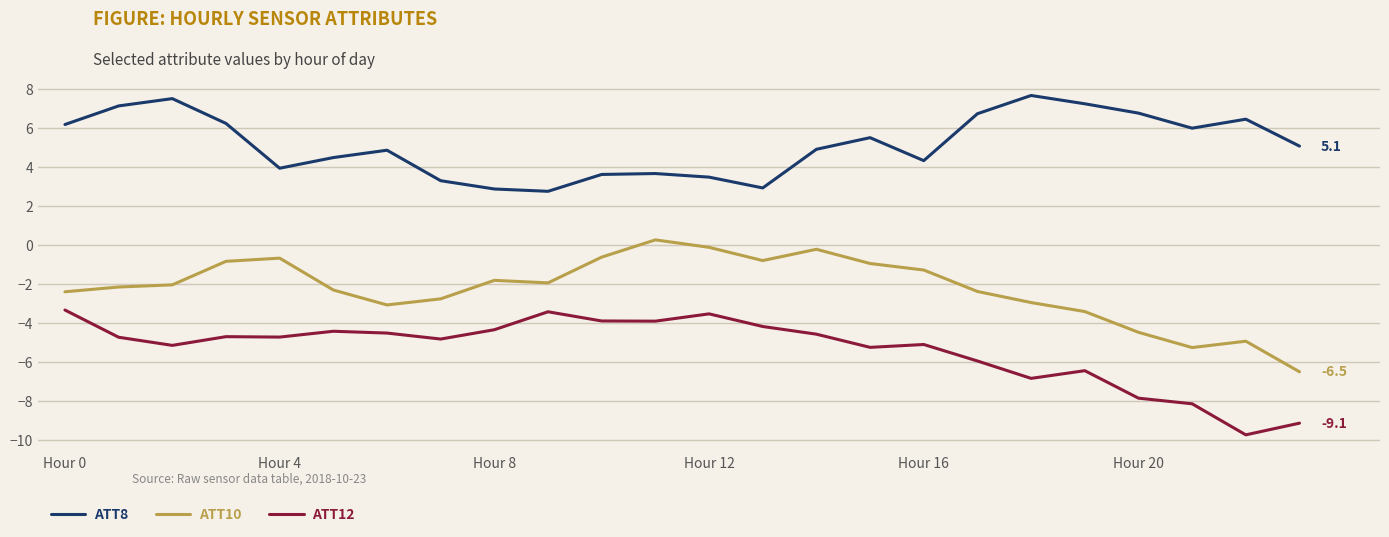

List the series in order of their overall mean, highest first.

ATT8, ATT10, ATT12